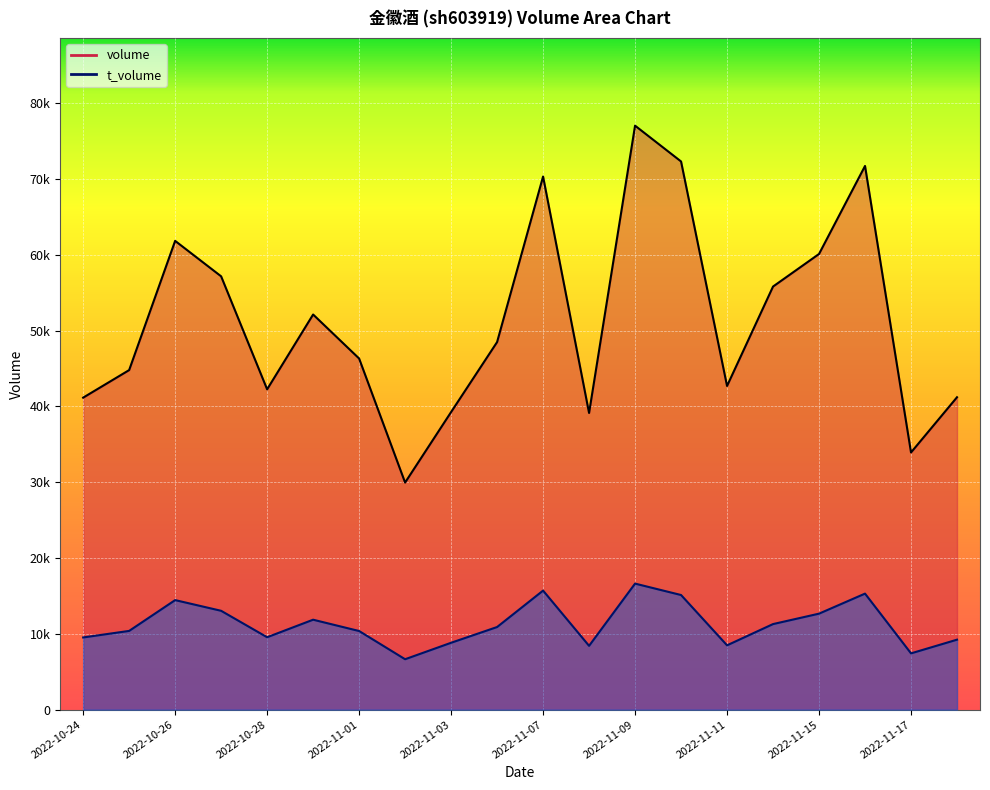

Reading right to left, transcribe all the data shown in this chart.

volume: 2022-11-18=41212	2022-11-17=33928	2022-11-16=71727	2022-11-15=60114	2022-11-14=55817	2022-11-11=42699	2022-11-10=72319	2022-11-09=77043	2022-11-08=39135	2022-11-07=70332	2022-11-04=48490	2022-11-03=39258	2022-11-02=29958	2022-11-01=46323	2022-10-31=52128	2022-10-28=42257	2022-10-27=57164	2022-10-26=61843	2022-10-25=44794	2022-10-24=41159
t_volume: 2022-11-18=9229	2022-11-17=7422	2022-11-16=15305	2022-11-15=12661	2022-11-14=11286	2022-11-11=8483	2022-11-10=15120	2022-11-09=16626	2022-11-08=8415	2022-11-07=15704	2022-11-04=10896	2022-11-03=8820	2022-11-02=6648	2022-11-01=10371	2022-10-31=11863	2022-10-28=9550	2022-10-27=13038	2022-10-26=14449	2022-10-25=10385	2022-10-24=9521